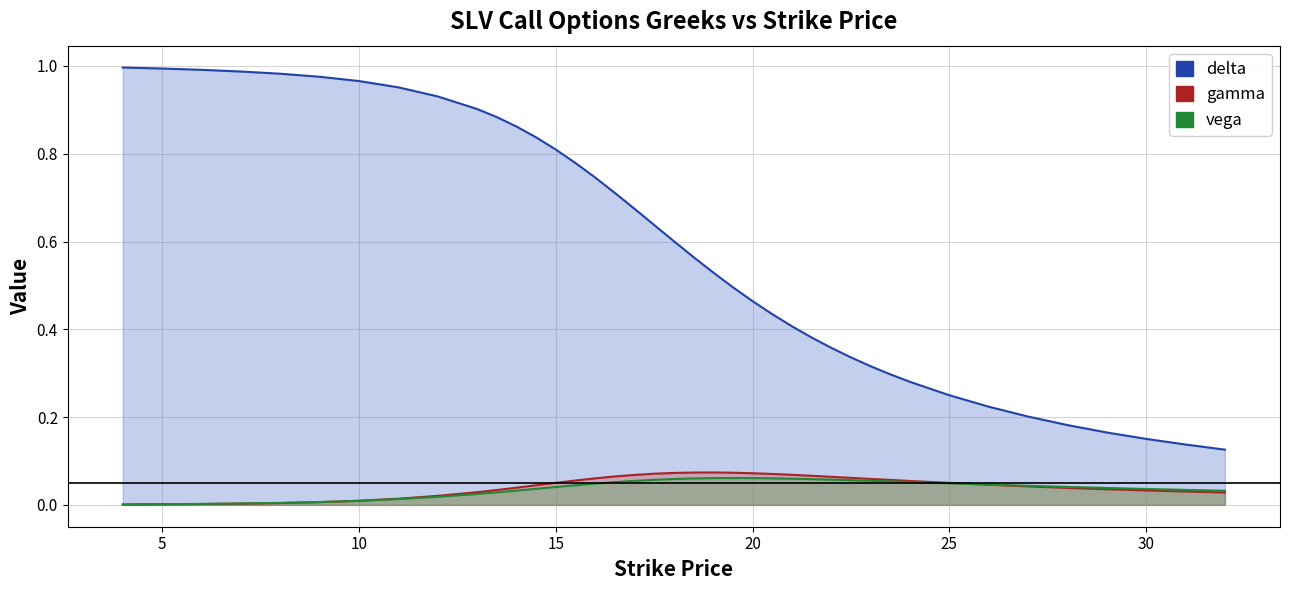

Is it true that delta equals 1.1 at 14.5?

False